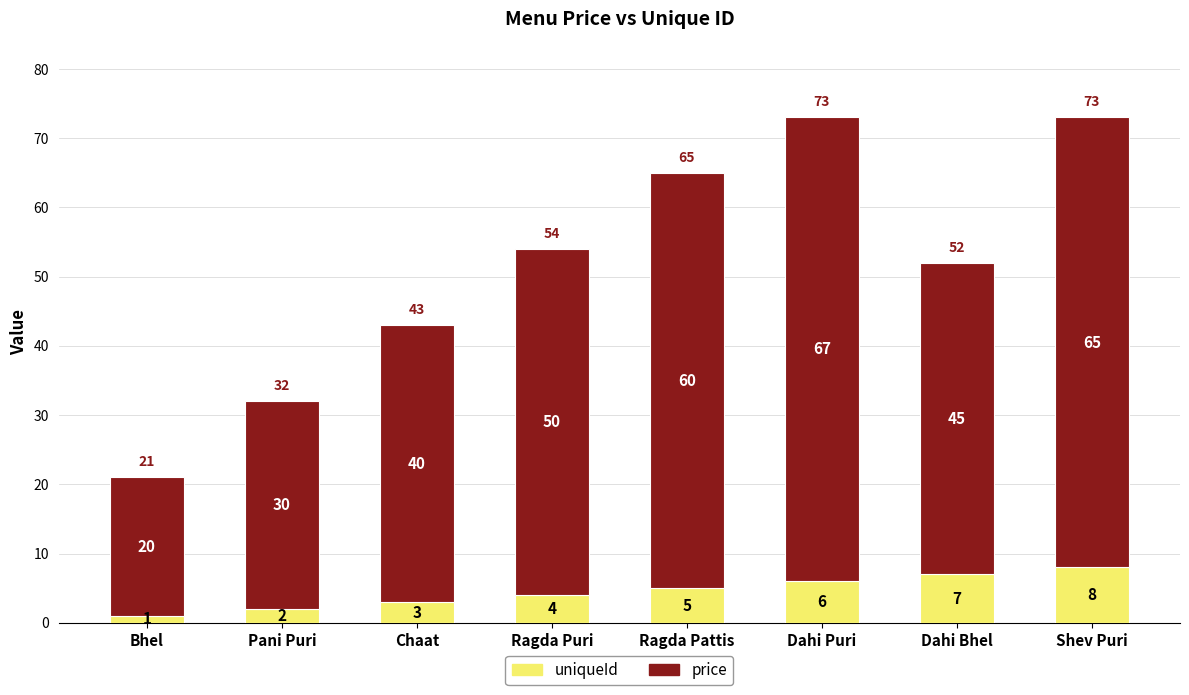

How many values in the uniqueId series are below 5?

4